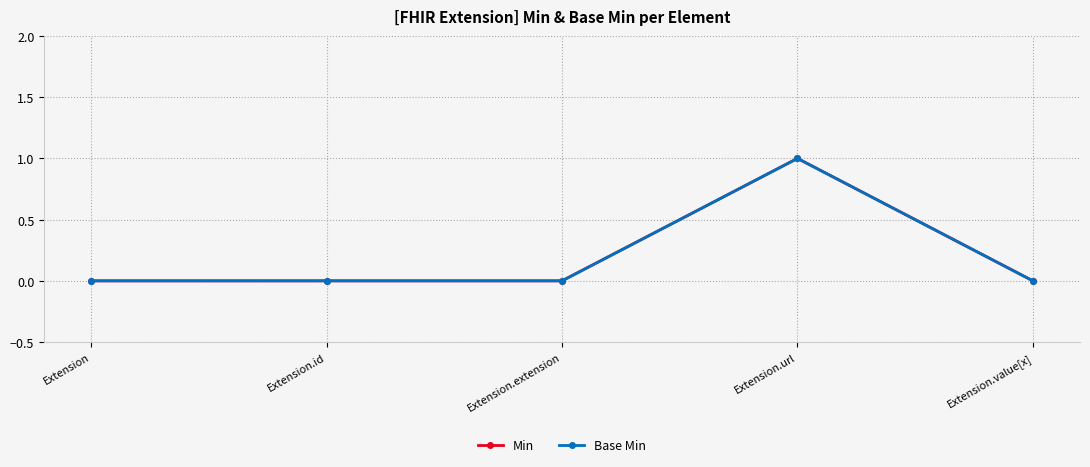

What is the sum of all Base Min values?

1